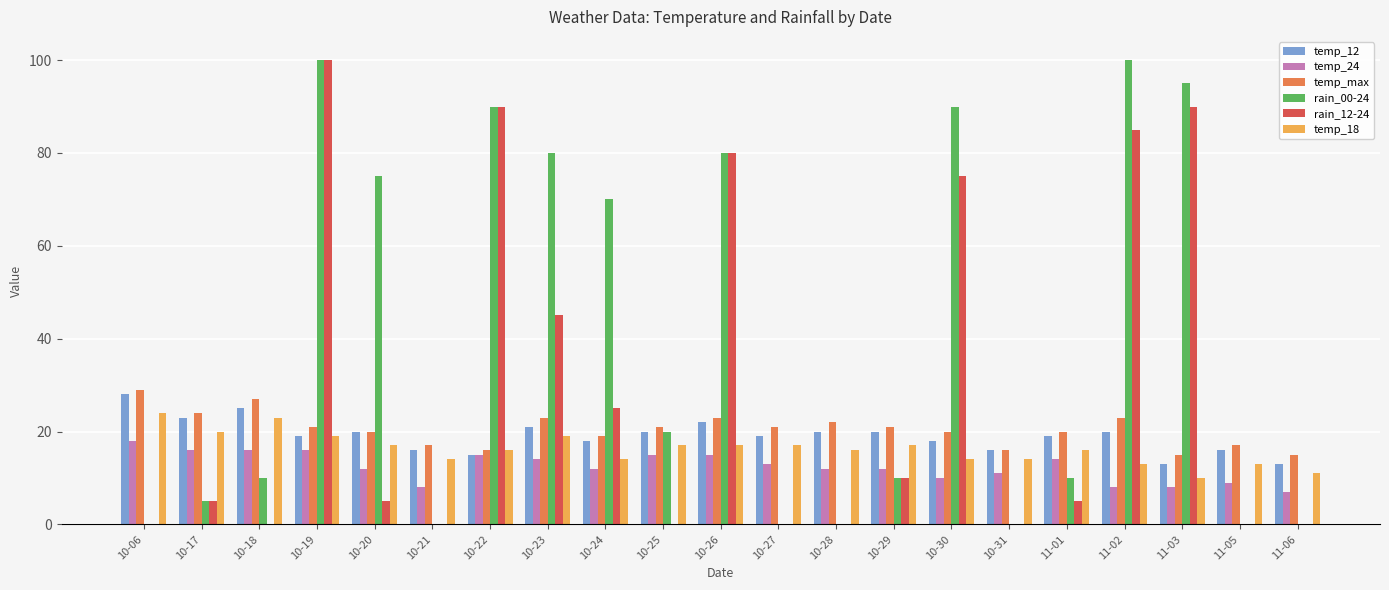

What is the spread (max minus min) of values at 10-28?

22